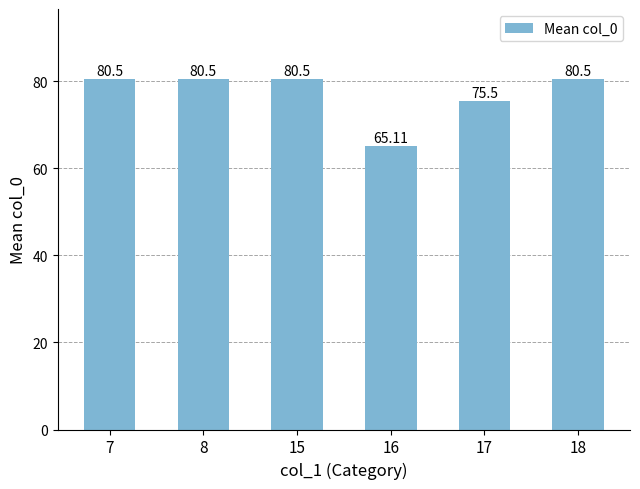

What is the difference between the values at 18 and 17?

5.0